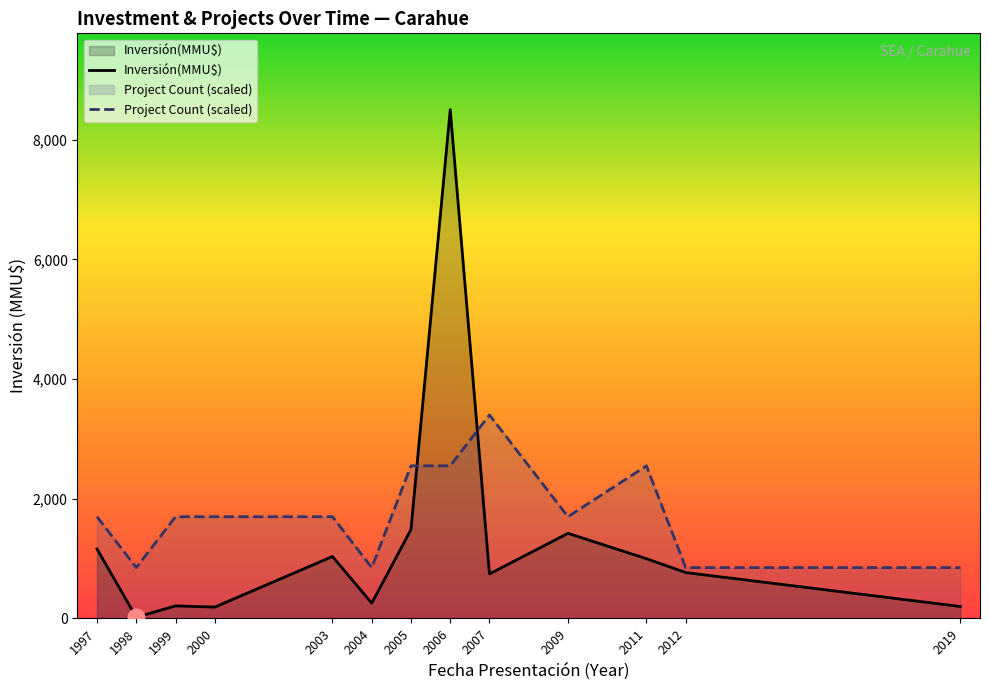

The Inversión(MMU$) series shows 767 at 2012. True or false?

True